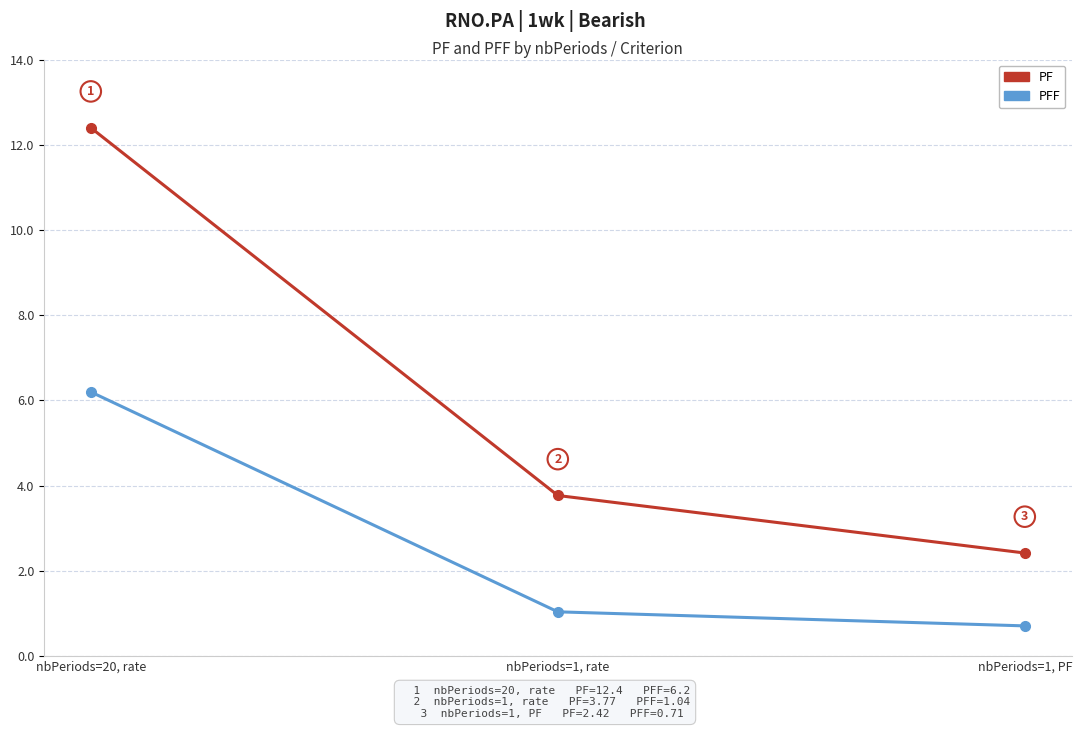

What is the sum of all PF values?

18.6